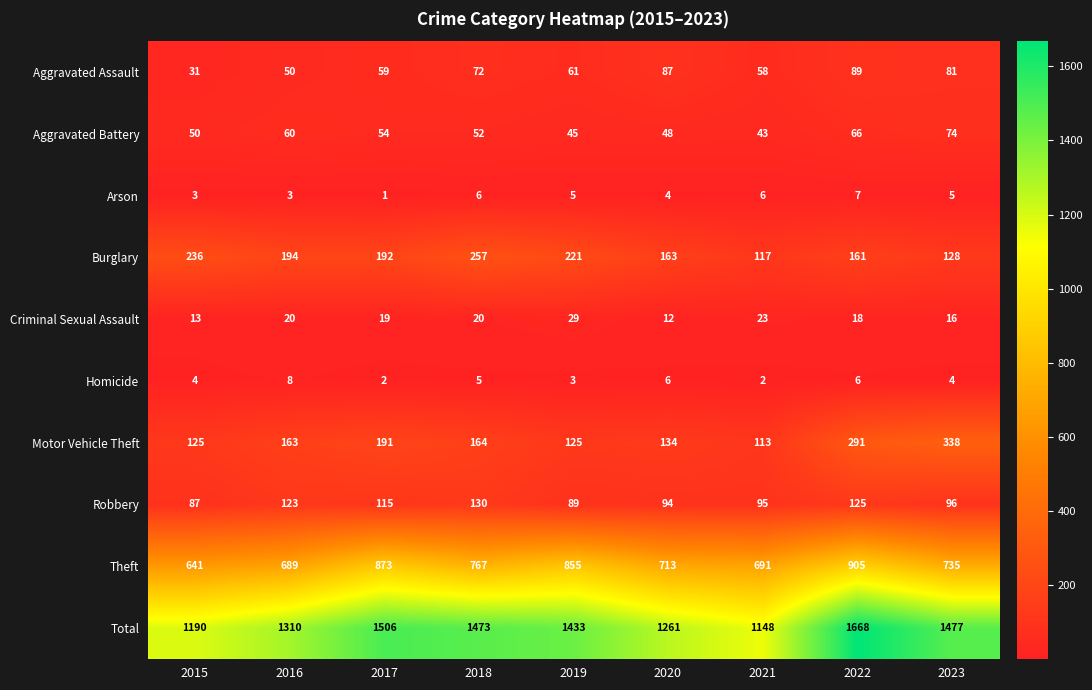

True or false: Burglary has a value of 388 at 2018.

False